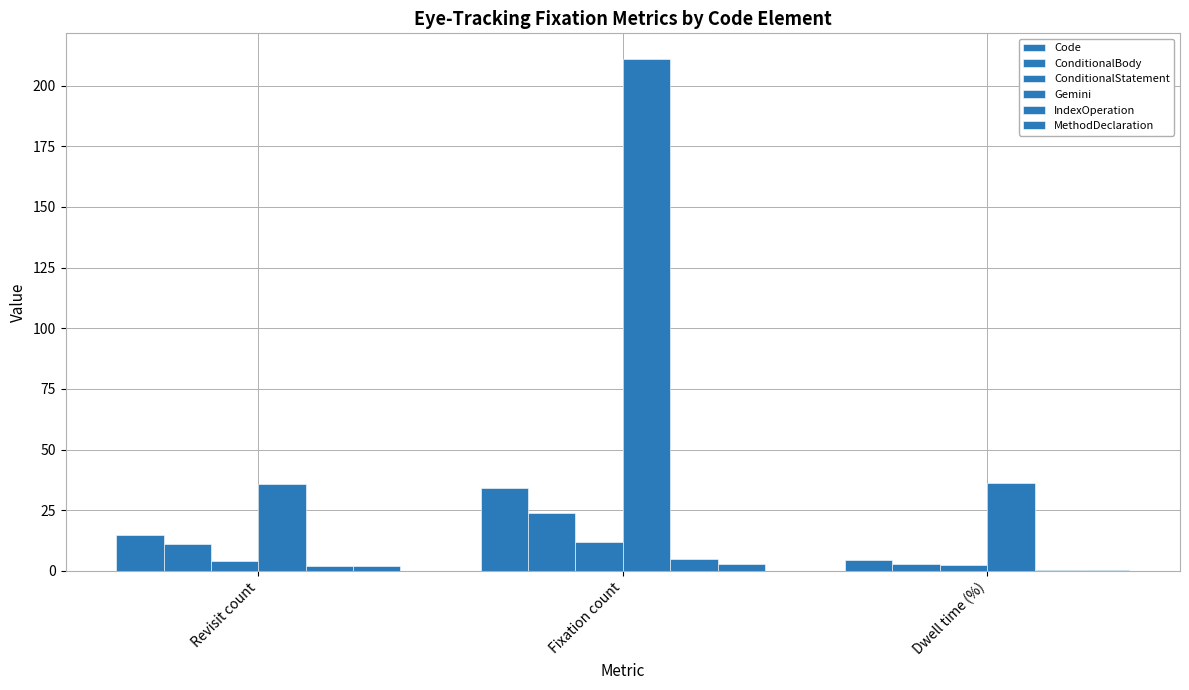

Which category has the lowest value in the Code series?

Dwell time (%)